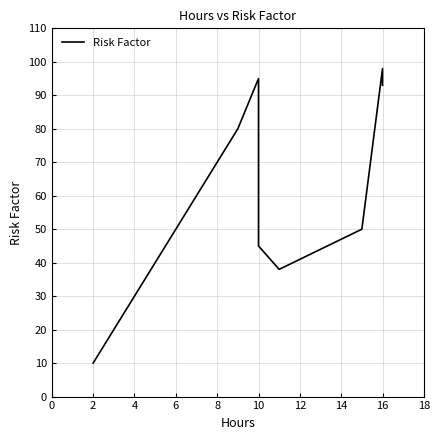

Reading right to left, list all the values displayed in this chart.

93	98	50	38	45	95	80	10